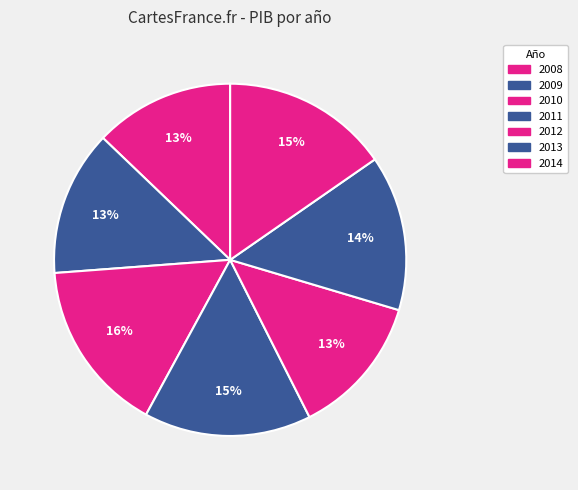

Does any single category account for the majority?

No